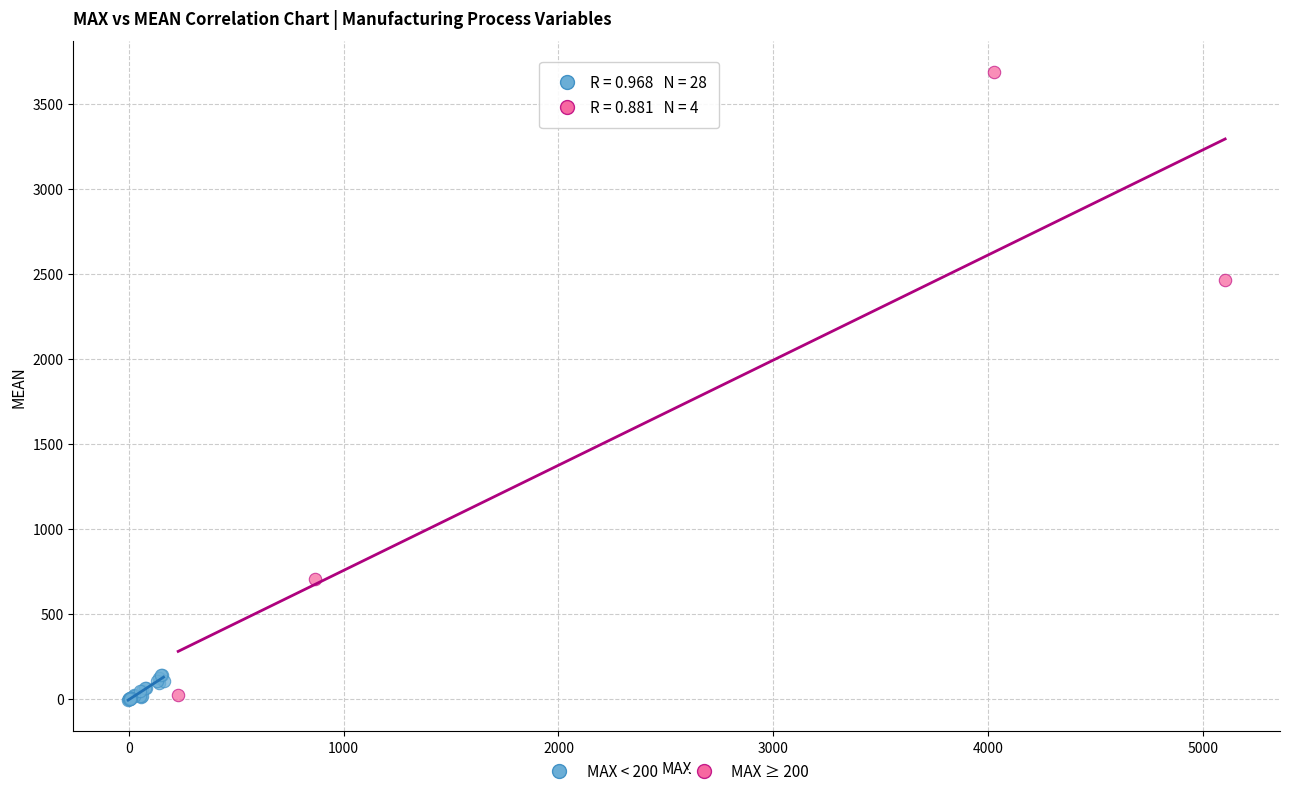

Which series reaches the maximum Y coordinate?

MAX ≥ 200